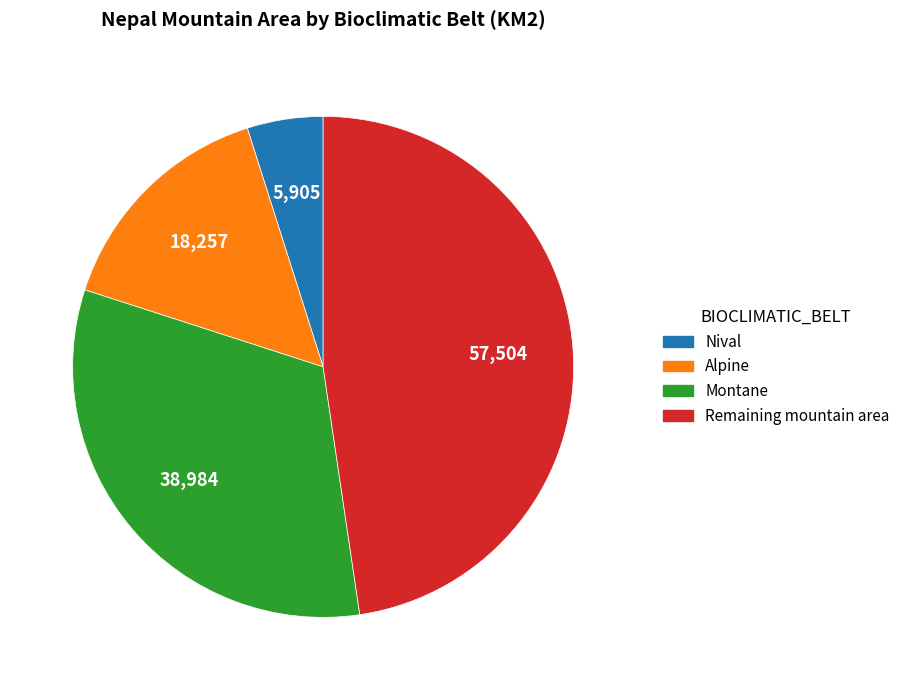

What is the smallest slice in the pie chart?

Nival